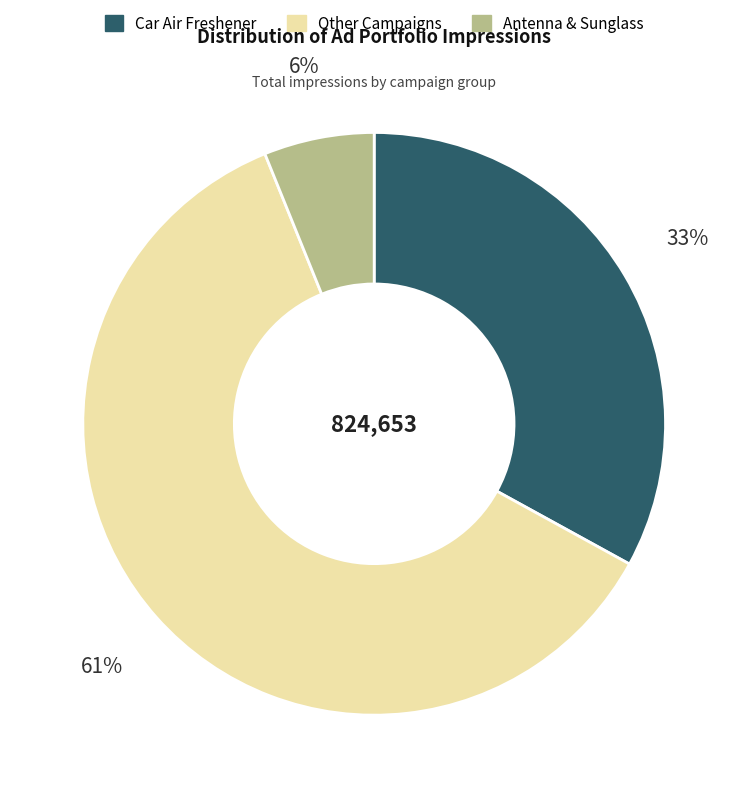

Does any single category account for the majority?

Yes